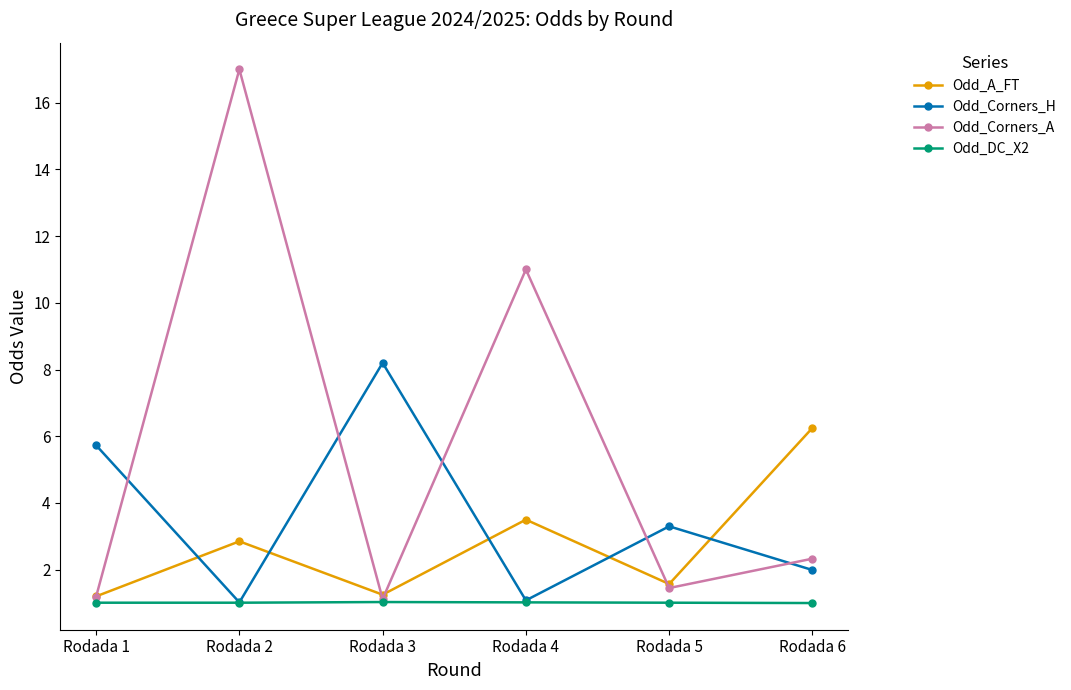

Which series has the largest total across all categories?

Odd_Corners_A